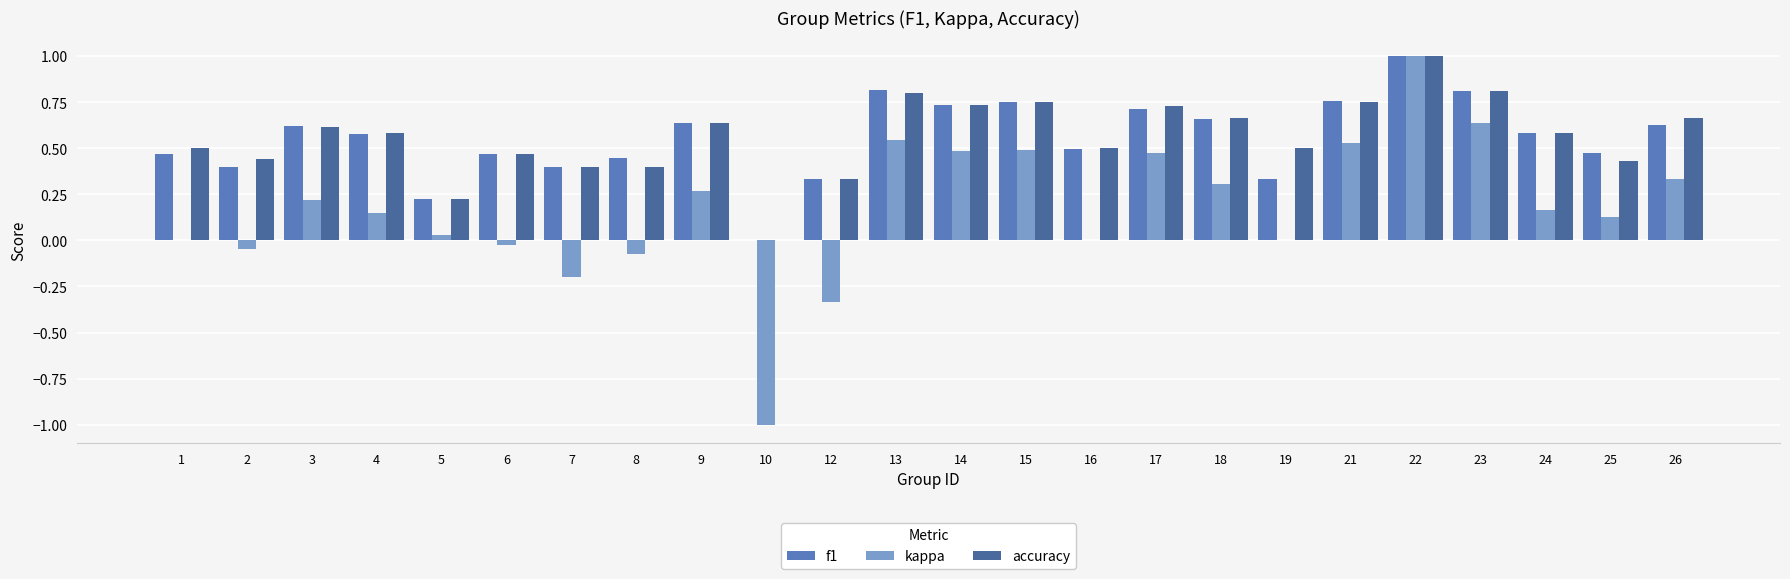

What is the greatest value displayed?

1.0